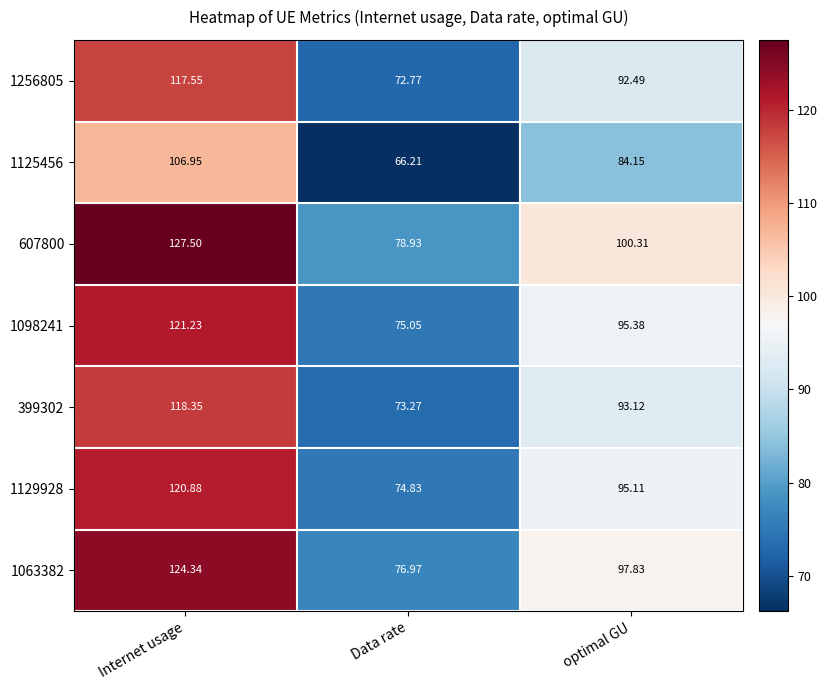

Is the value of 607800 at Internet usage greater than the value of 1063382 at Data rate?

Yes